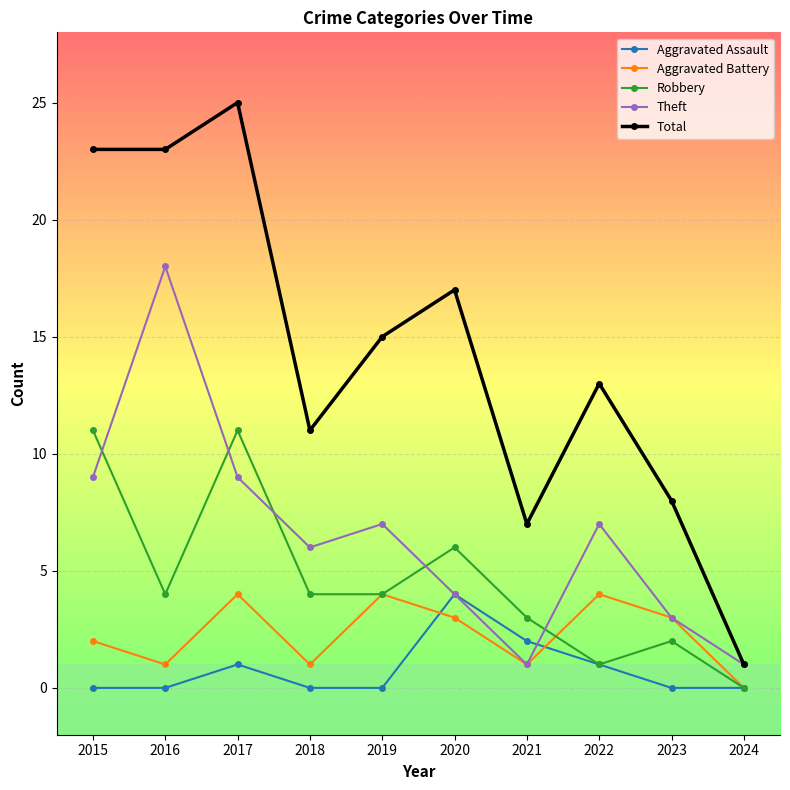

At which category does the chart reach its peak across all series?

2017